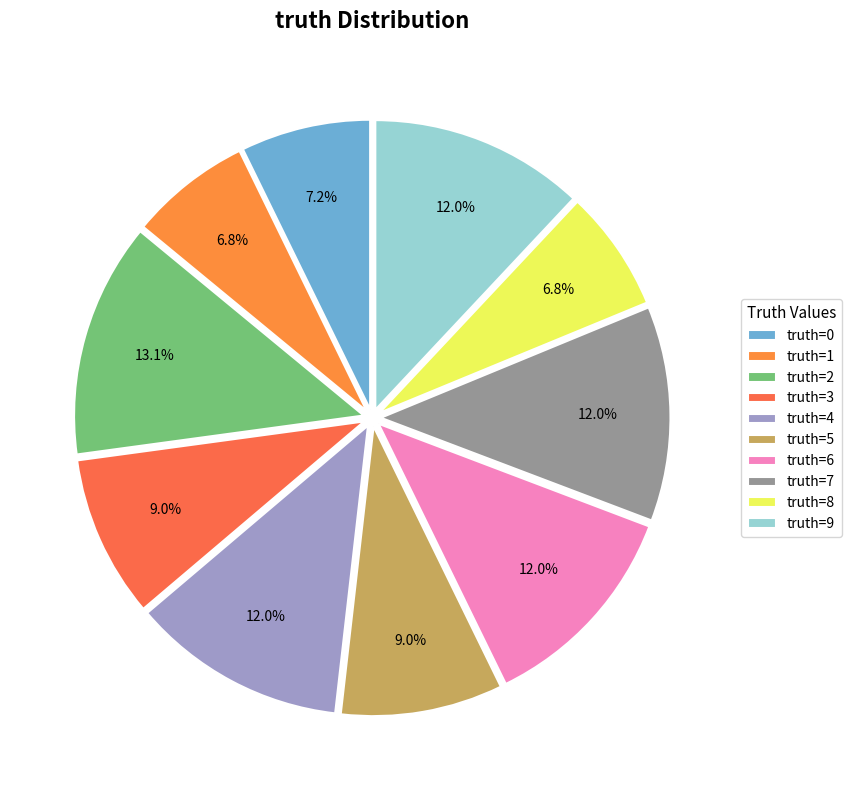

To the nearest percent, what is the average slice percentage?

10%